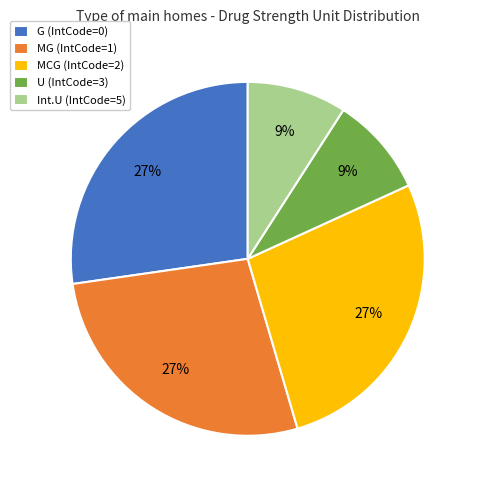

Is the sum of Int.U (IntCode=5) and MG (IntCode=1) greater than half?

No